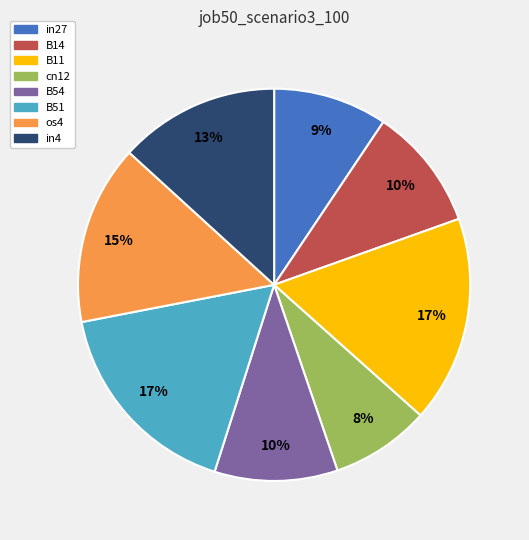

Is there a majority slice in this chart?

No